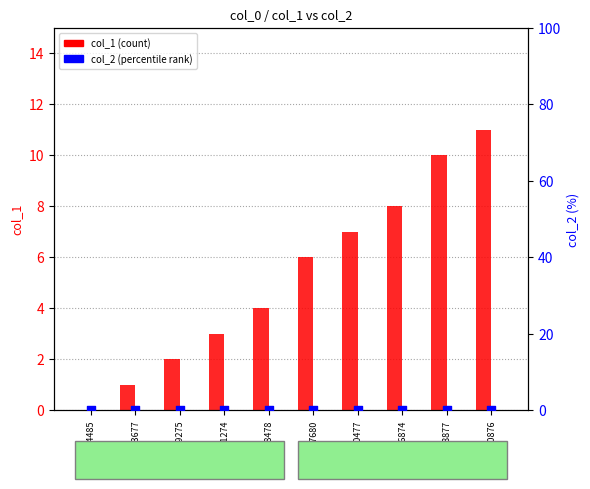

What is the total value across all series at 1454097680?

6